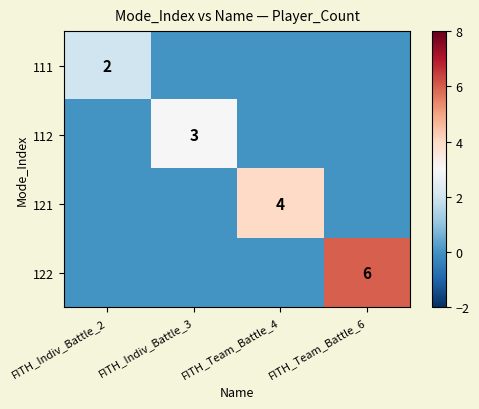

Which series has the largest total across all categories?

122